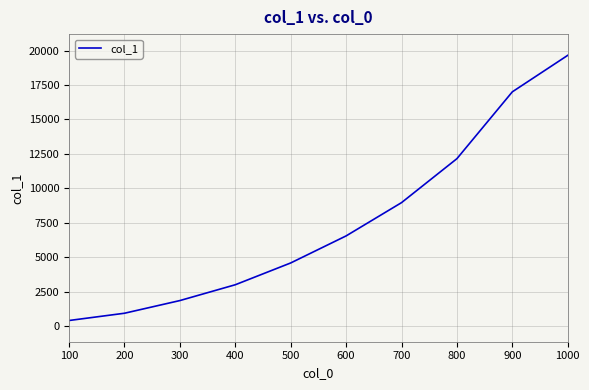

The chart shows a value of 4585 at 500. True or false?

True